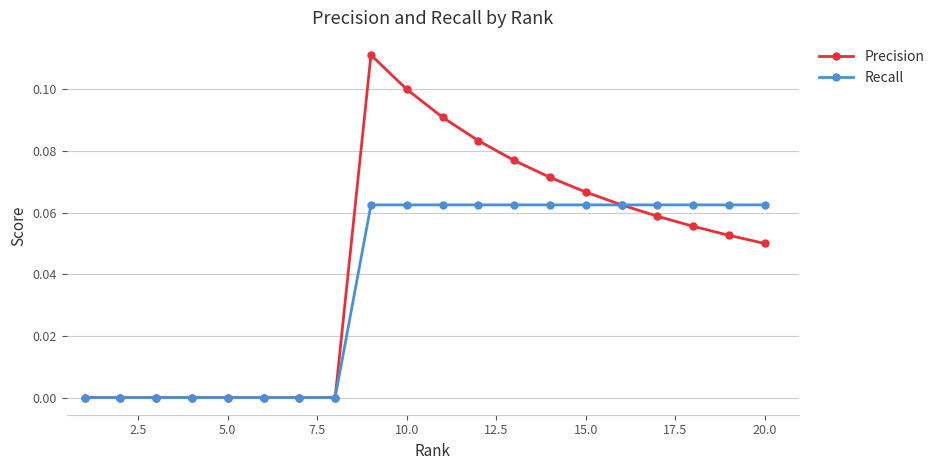

Which series has the largest total across all categories?

Precision